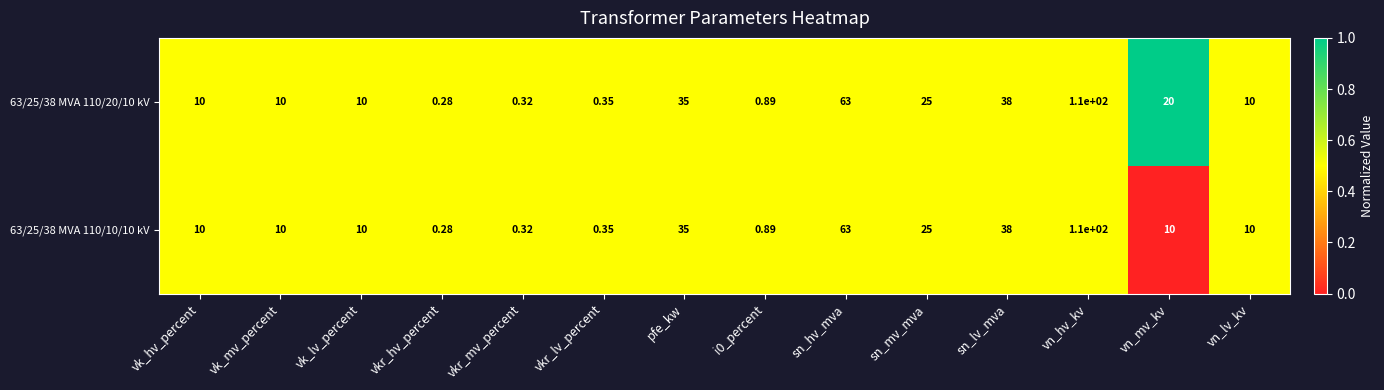

Which category has the highest value in the 63/25/38 MVA 110/10/10 kV series?

vn_hv_kv